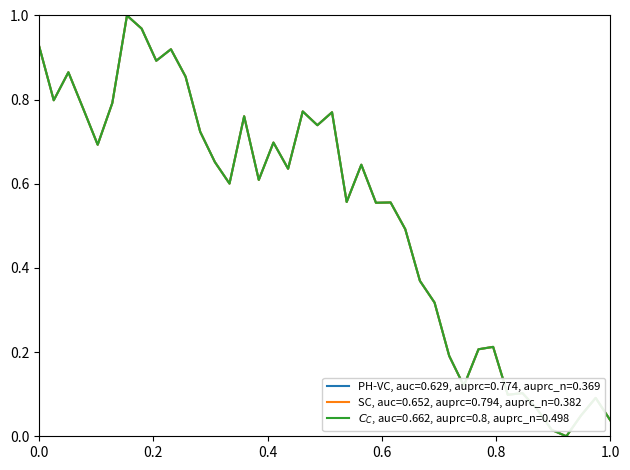

Reading left to right, extract all data points from this chart.

PH-VC, auc=0.629, auprc=0.774, auprc_n=0.369: 0.9	0.8	0.9	0.8	0.7	0.8	1.0	1.0	0.9	0.9	0.9	0.7	0.7	0.6	0.8	0.6	0.7	0.6	0.8	0.7	0.8	0.6	0.6	0.6	0.6	0.5	0.4	0.3	0.2	0.1	0.2	0.2	0.1	0.1	0.1	0.0	0.0	0.0	0.1	0.0
SC, auc=0.652, auprc=0.794, auprc_n=0.382: 0.9	0.8	0.9	0.8	0.7	0.8	1.0	1.0	0.9	0.9	0.9	0.7	0.7	0.6	0.8	0.6	0.7	0.6	0.8	0.7	0.8	0.6	0.6	0.6	0.6	0.5	0.4	0.3	0.2	0.1	0.2	0.2	0.1	0.1	0.1	0.0	0.0	0.0	0.1	0.0
$C_C$, auc=0.662, auprc=0.8, auprc_n=0.498: 0.9	0.8	0.9	0.8	0.7	0.8	1.0	1.0	0.9	0.9	0.9	0.7	0.7	0.6	0.8	0.6	0.7	0.6	0.8	0.7	0.8	0.6	0.6	0.6	0.6	0.5	0.4	0.3	0.2	0.1	0.2	0.2	0.1	0.1	0.1	0.0	0.0	0.0	0.1	0.0